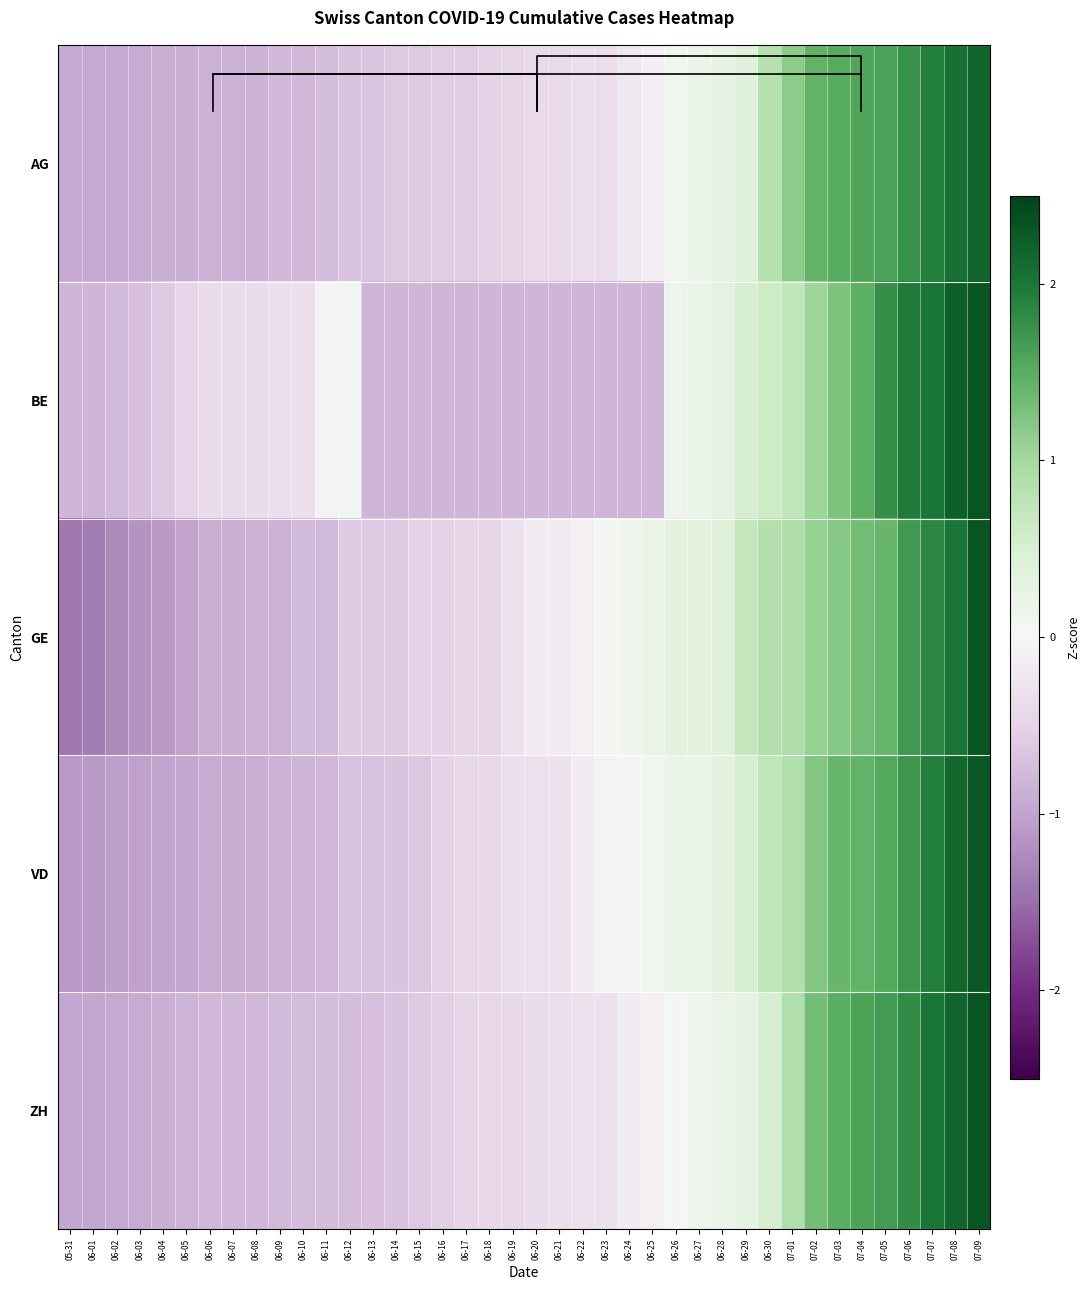

Count the number of data series in this chart.

5